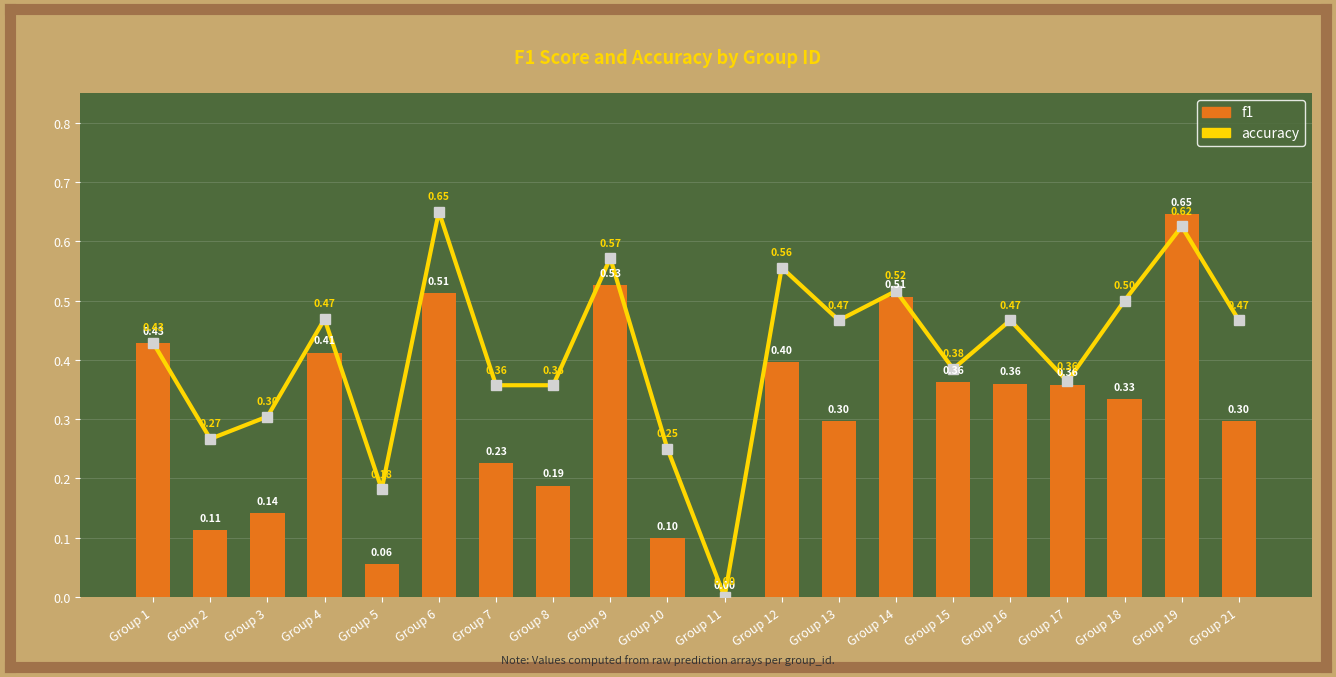

Rank the series by their maximum value, from highest to lowest.

accuracy, f1